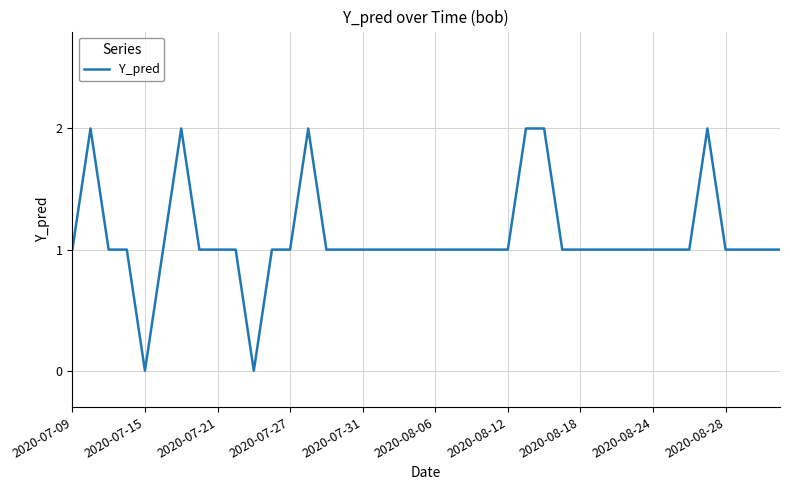

What is the ratio of the value at 2020-07-31 to the value at 2020-08-18?

1.0